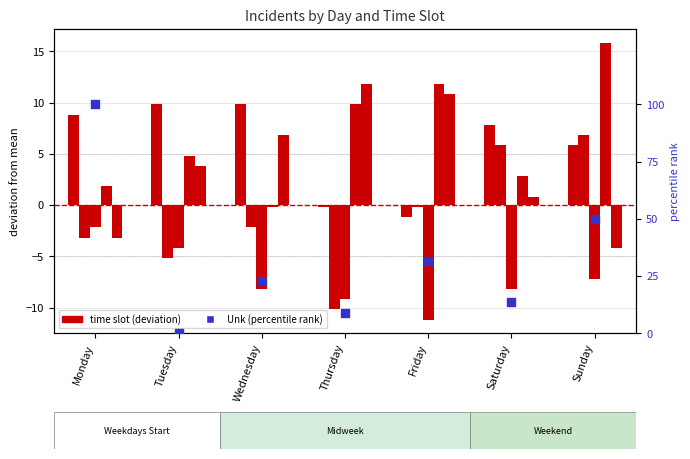

Which series has the widest spread of Y values?

Unk